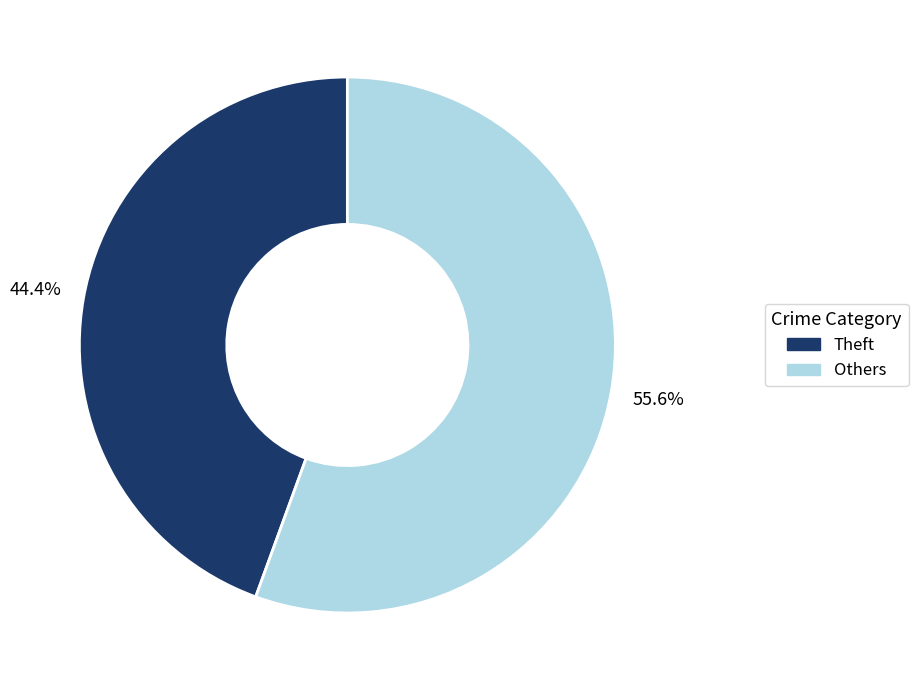

How many slices are in this pie chart?

2